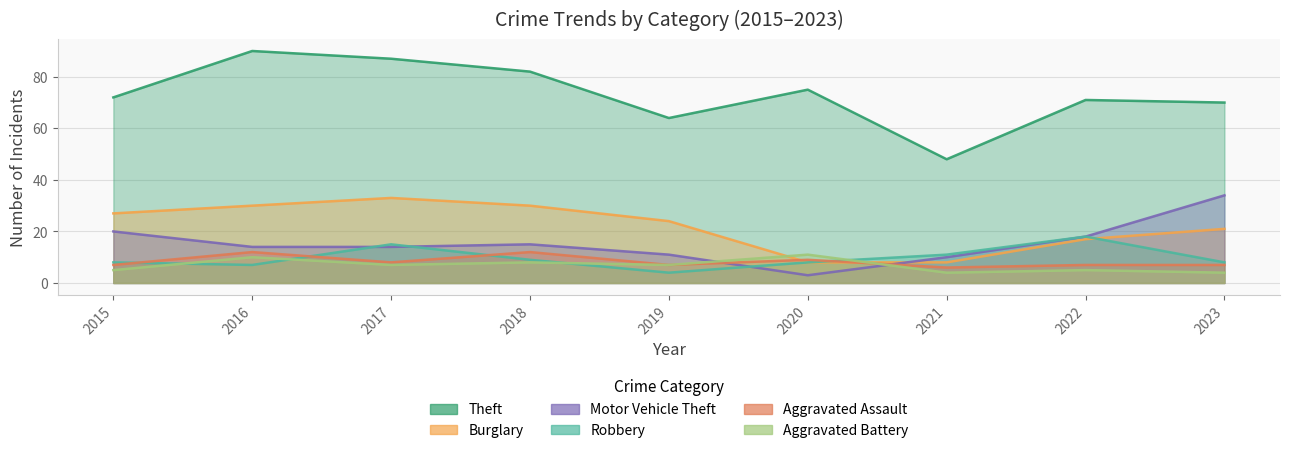

Which series has the largest total across all categories?

Theft